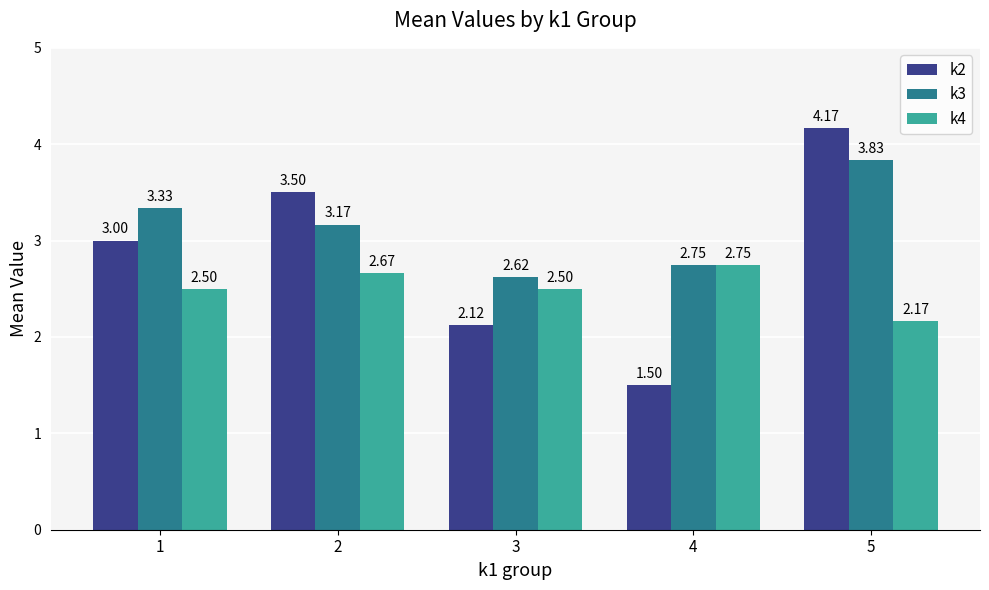

At how many categories does at least one series exceed 2?

5